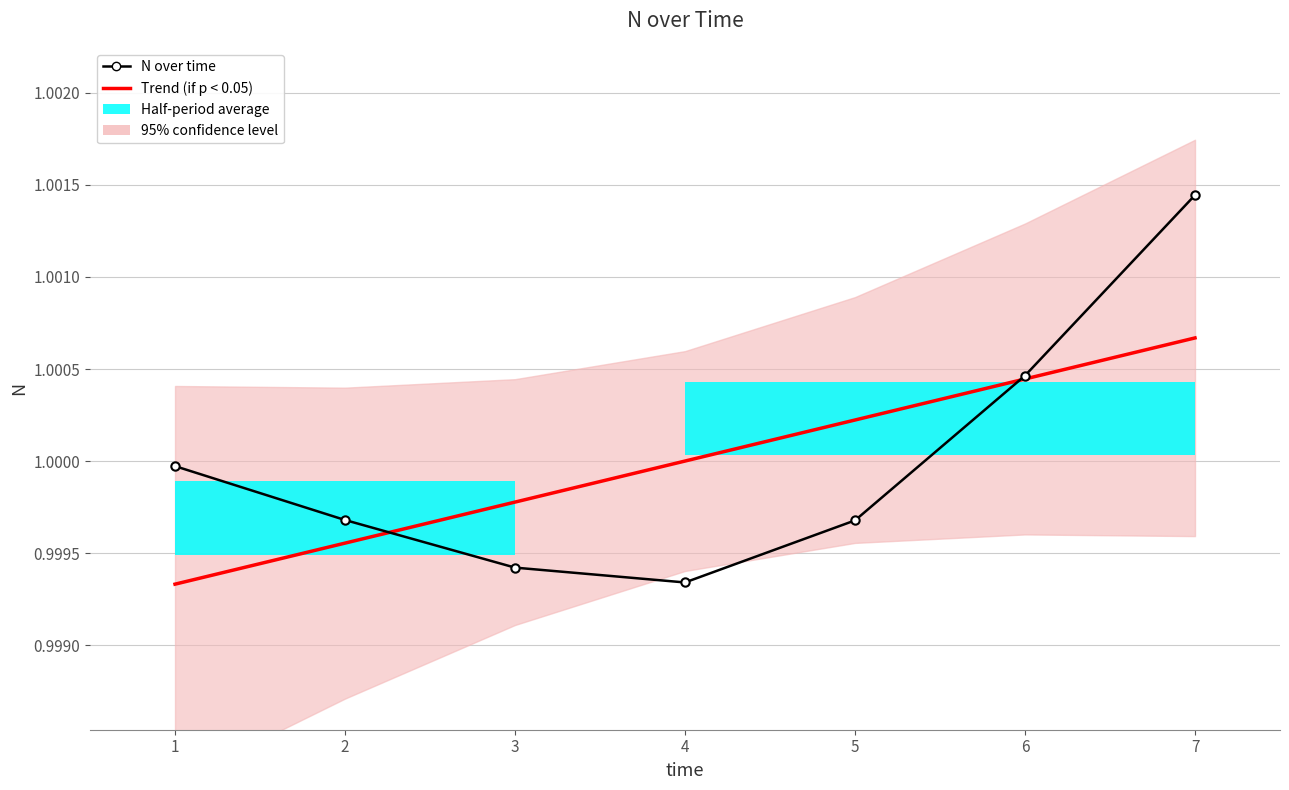

How many lines are shown in the chart?

2